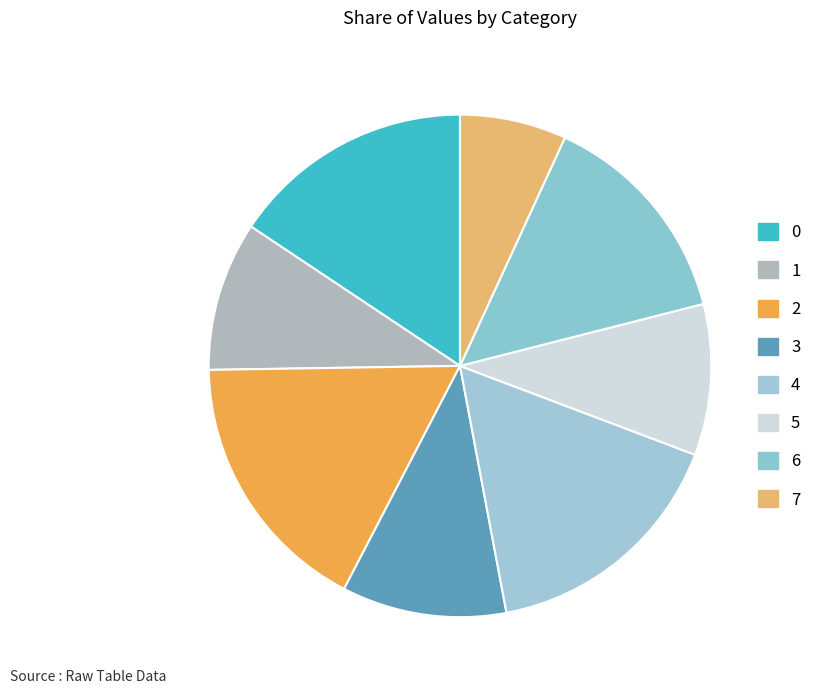

The 5 slice represents 10% of the pie. True or false?

True